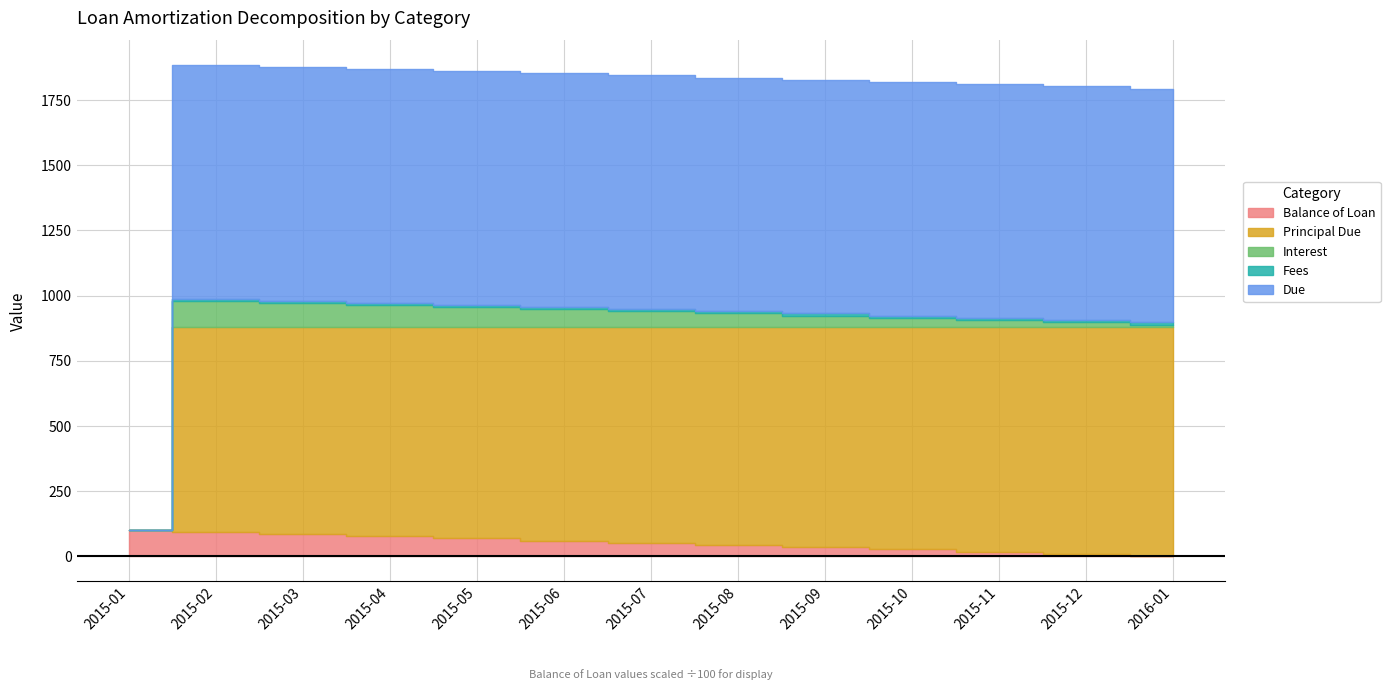

List the labels in order of Fees value, smallest first.

2015-01, 2015-02, 2015-03, 2015-04, 2015-05, 2015-06, 2015-07, 2015-08, 2015-09, 2015-10, 2015-11, 2015-12, 2016-01